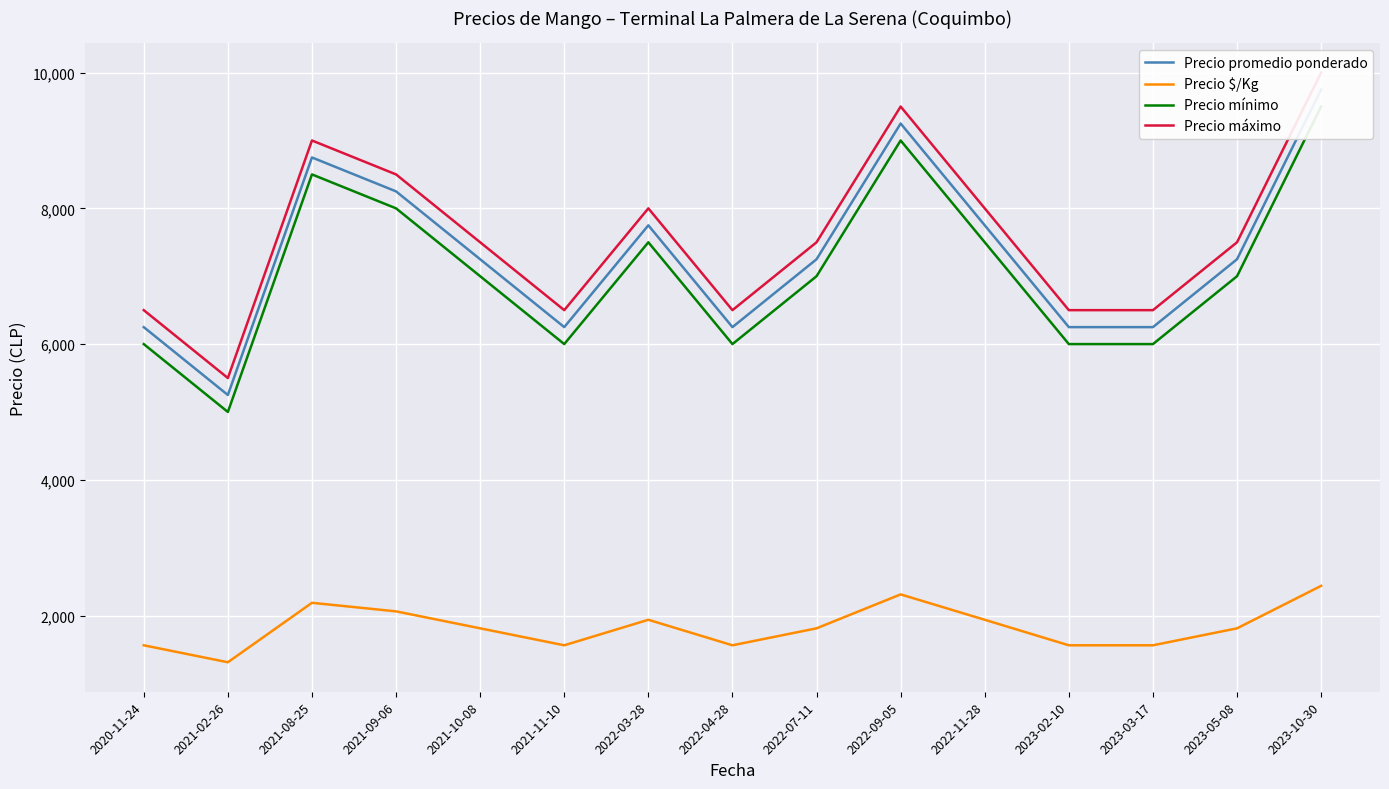

Reading left to right, what are all the values shown in this chart?

Precio promedio ponderado: 2020-11-24=6250	2021-02-26=5250	2021-08-25=8750	2021-09-06=8250	2021-10-08=7250	2021-11-10=6250	2022-03-28=7750	2022-04-28=6250	2022-07-11=7250	2022-09-05=9250	2022-11-28=7750	2023-02-10=6250	2023-03-17=6250	2023-05-08=7250	2023-10-30=9750
Precio $/Kg: 2020-11-24=1562	2021-02-26=1312	2021-08-25=2188	2021-09-06=2062	2021-10-08=1812	2021-11-10=1562	2022-03-28=1938	2022-04-28=1562	2022-07-11=1812	2022-09-05=2312	2022-11-28=1938	2023-02-10=1562	2023-03-17=1562	2023-05-08=1812	2023-10-30=2438
Precio mínimo: 2020-11-24=6000	2021-02-26=5000	2021-08-25=8500	2021-09-06=8000	2021-10-08=7000	2021-11-10=6000	2022-03-28=7500	2022-04-28=6000	2022-07-11=7000	2022-09-05=9000	2022-11-28=7500	2023-02-10=6000	2023-03-17=6000	2023-05-08=7000	2023-10-30=9500
Precio máximo: 2020-11-24=6500	2021-02-26=5500	2021-08-25=9000	2021-09-06=8500	2021-10-08=7500	2021-11-10=6500	2022-03-28=8000	2022-04-28=6500	2022-07-11=7500	2022-09-05=9500	2022-11-28=8000	2023-02-10=6500	2023-03-17=6500	2023-05-08=7500	2023-10-30=10000